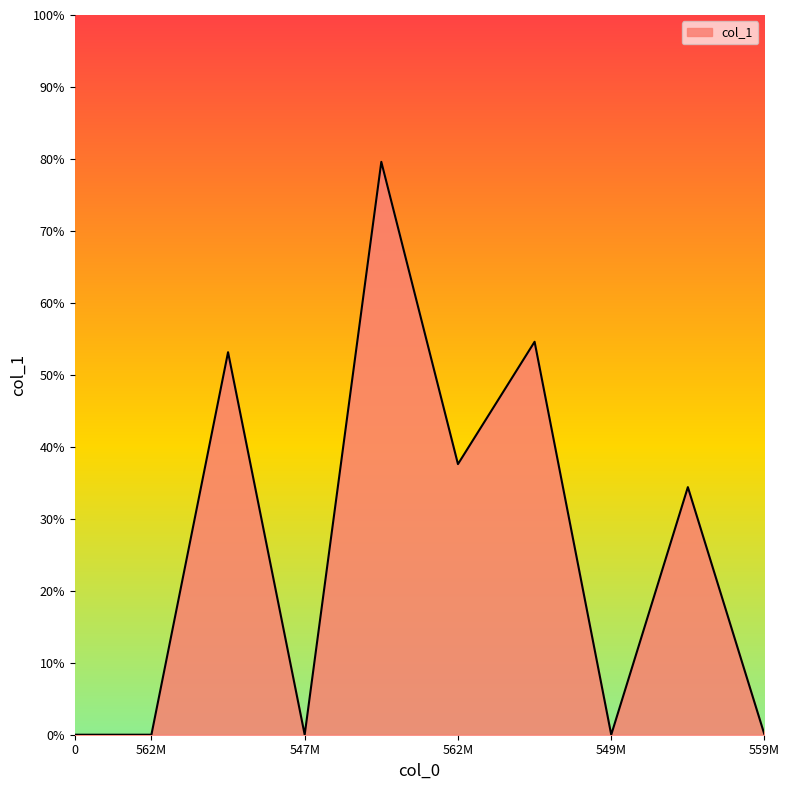

What is the greatest value displayed?

79.6